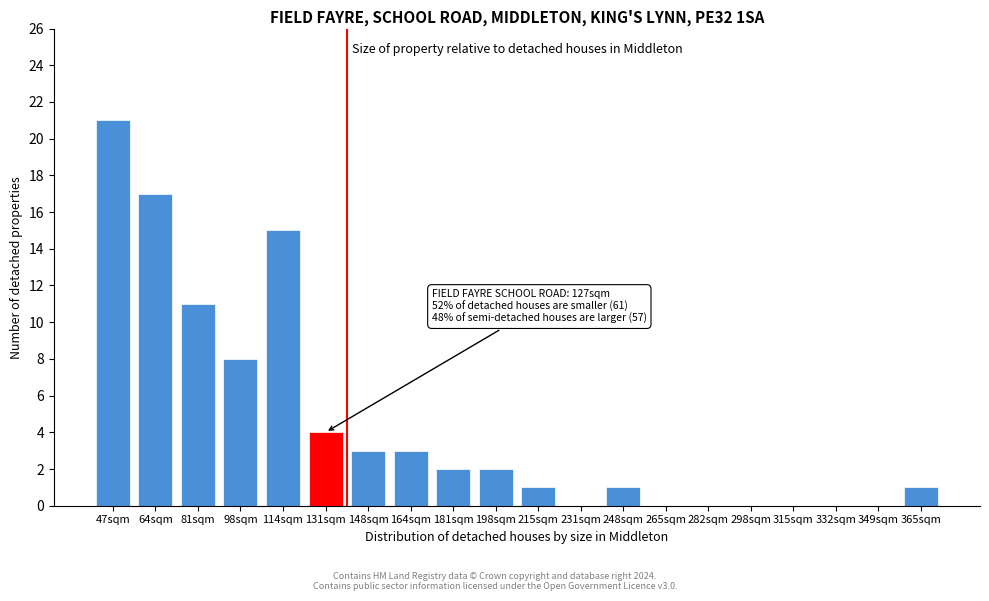

Reading left to right, extract all data points from this chart.

47sqm=21	64sqm=17	81sqm=11	98sqm=8	114sqm=15	131sqm=4	148sqm=3	164sqm=3	181sqm=2	198sqm=2	215sqm=1	231sqm=0	248sqm=1	265sqm=0	282sqm=0	298sqm=0	315sqm=0	332sqm=0	349sqm=0	365sqm=1